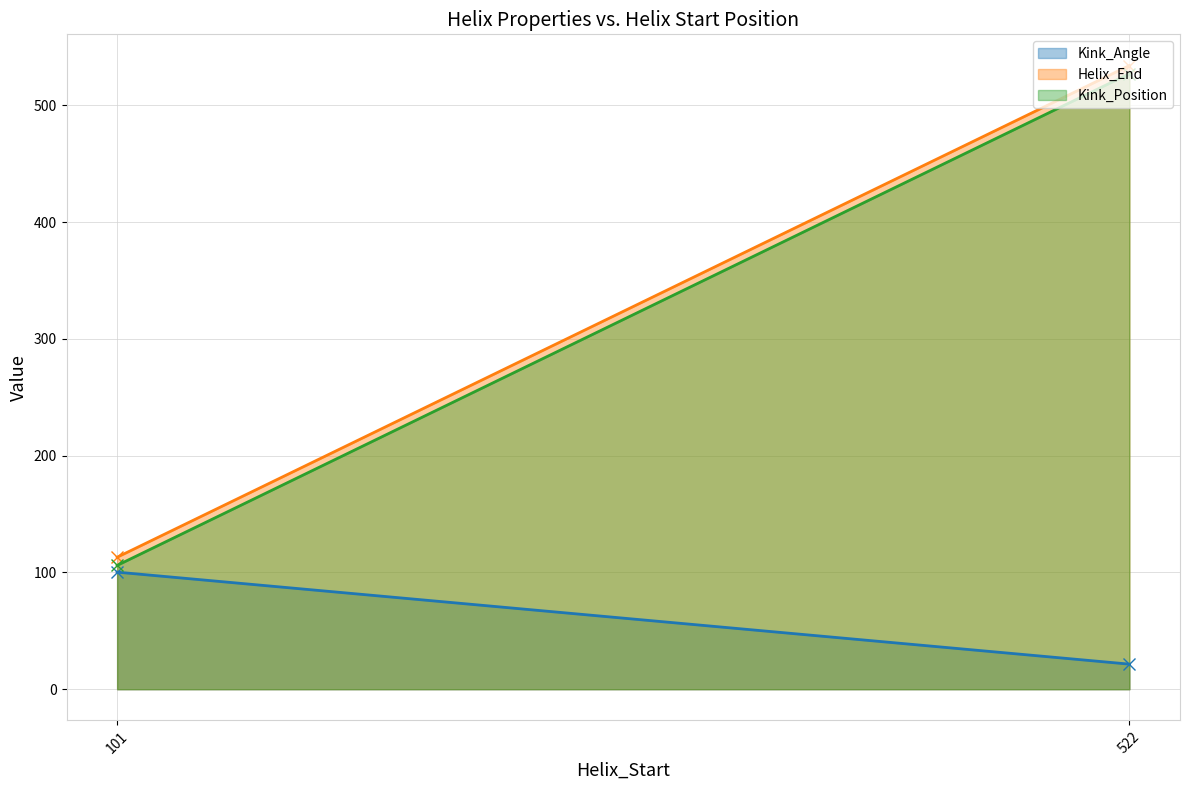

List the series in order of their peak value, highest first.

Helix_End, Kink_Position, Kink_Angle